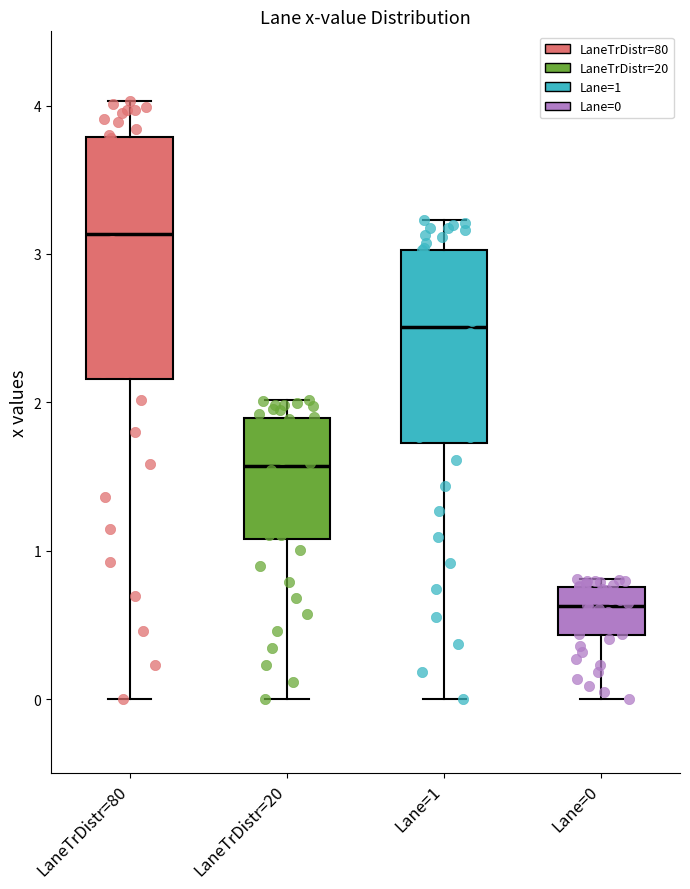

Which box is the tallest, from its lower edge to its upper edge?

LaneTrDistr=80